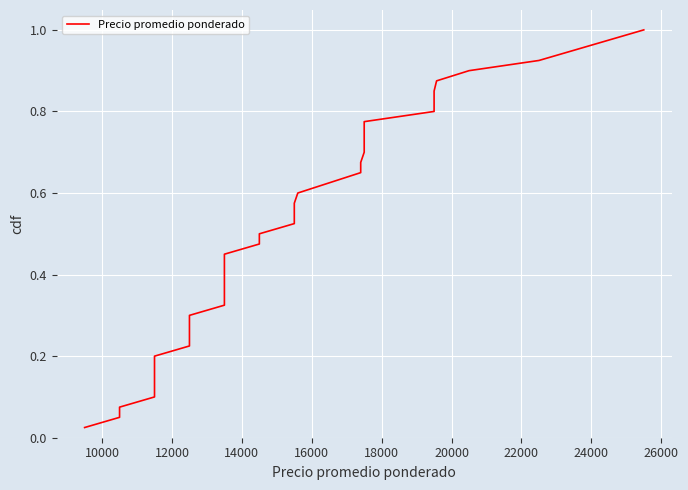

The chart shows a value of 1.3 at 28. True or false?

False